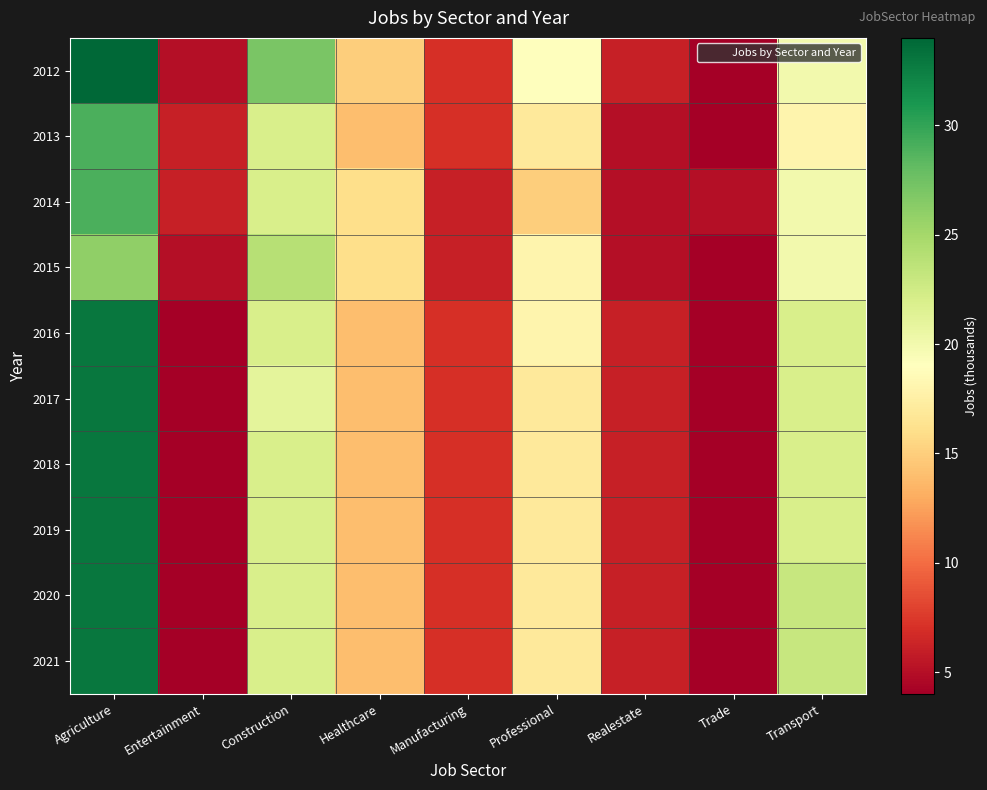

At which category is the sum across all series the highest?

Agriculture